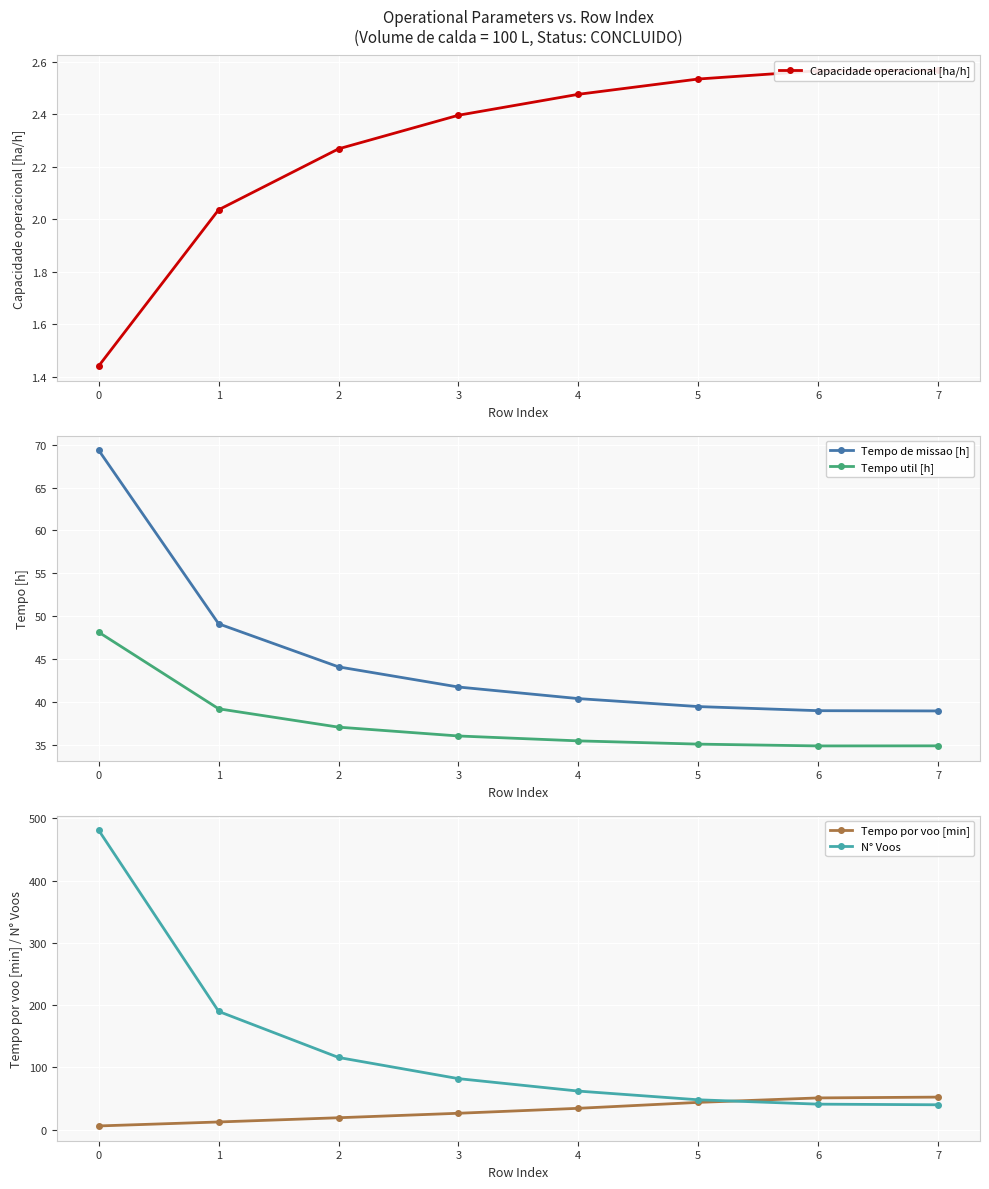

Which series has the widest spread of values?

N° Voos